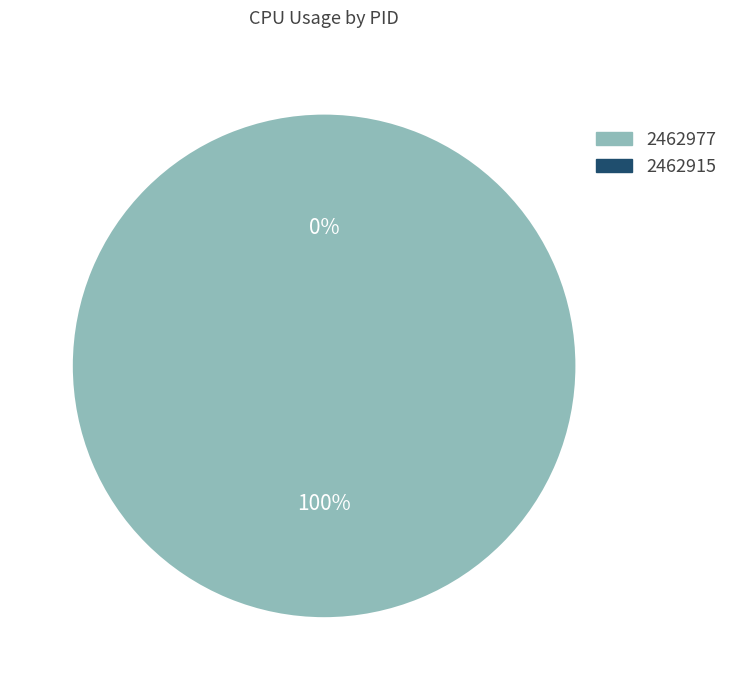

True or false: 2462915 accounts for 13% of the total.

False